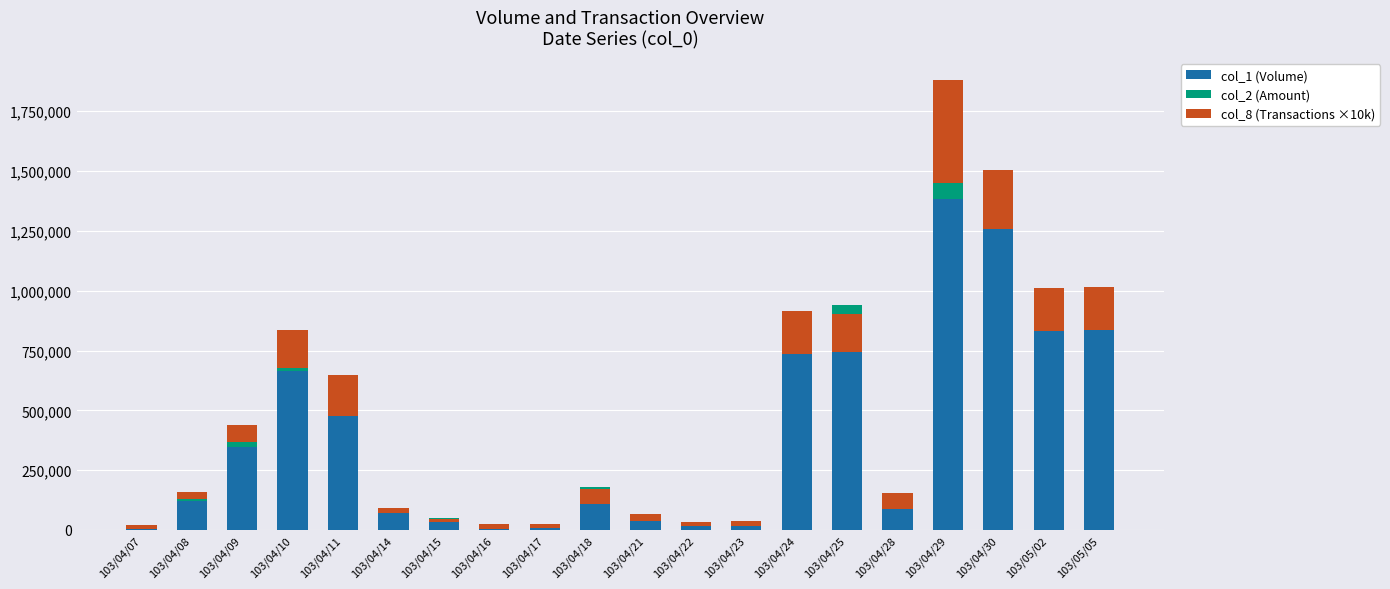

Rank the series at 103/04/22 from lowest to highest value.

col_2 (Amount), col_8 (Transactions ×10k), col_1 (Volume)